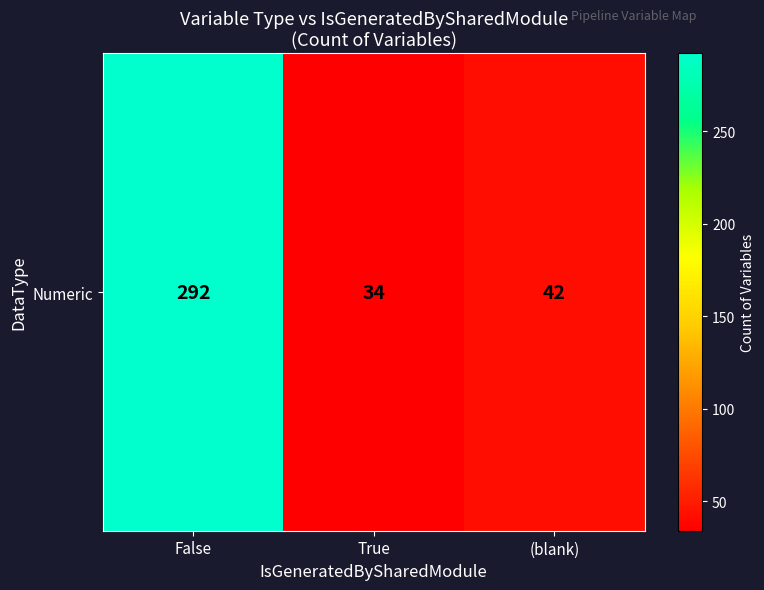

List the labels in order of value, smallest first.

True, (blank), False